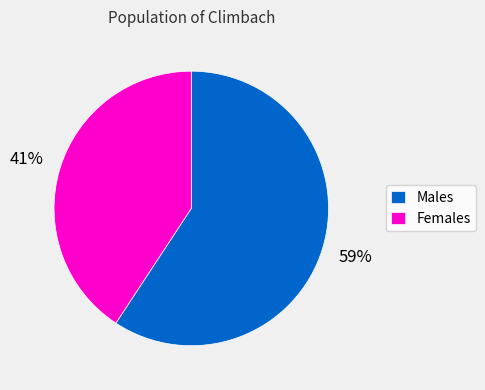

How many segments does this pie chart have?

2